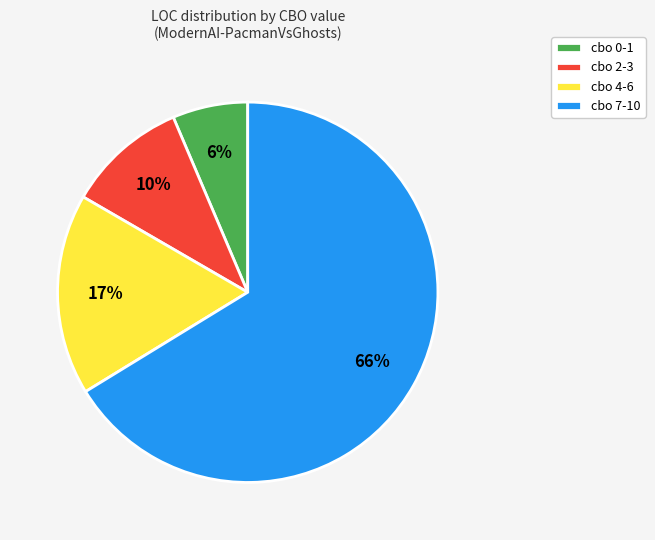

Between cbo 7-10 and cbo 4-6, which is larger?

cbo 7-10